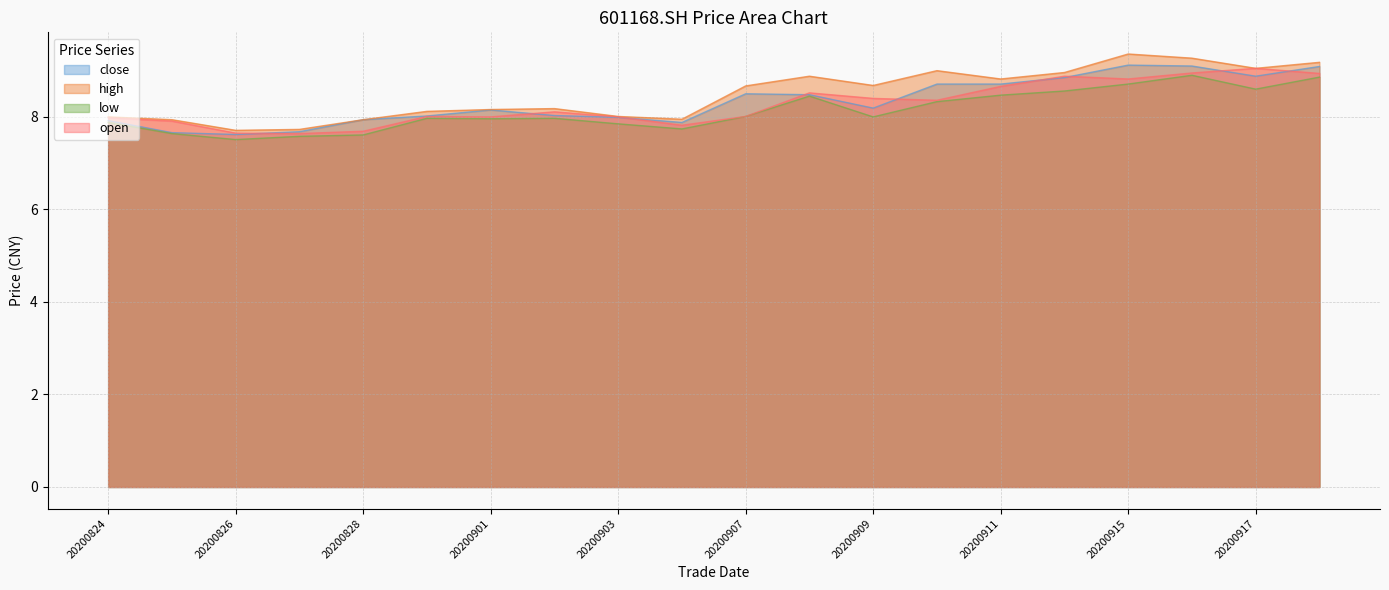

What is the sum of all high values?

169.6